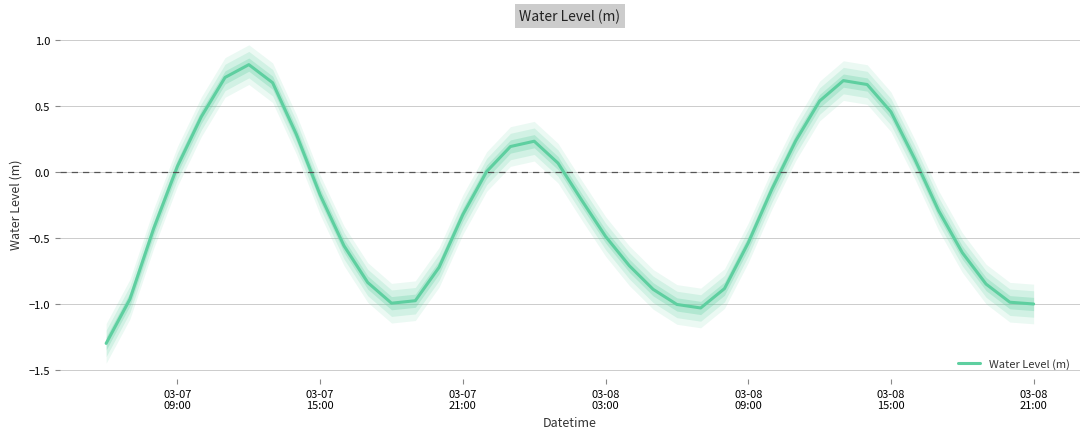

What is the minimum value for Water Level (m)?

-1.3